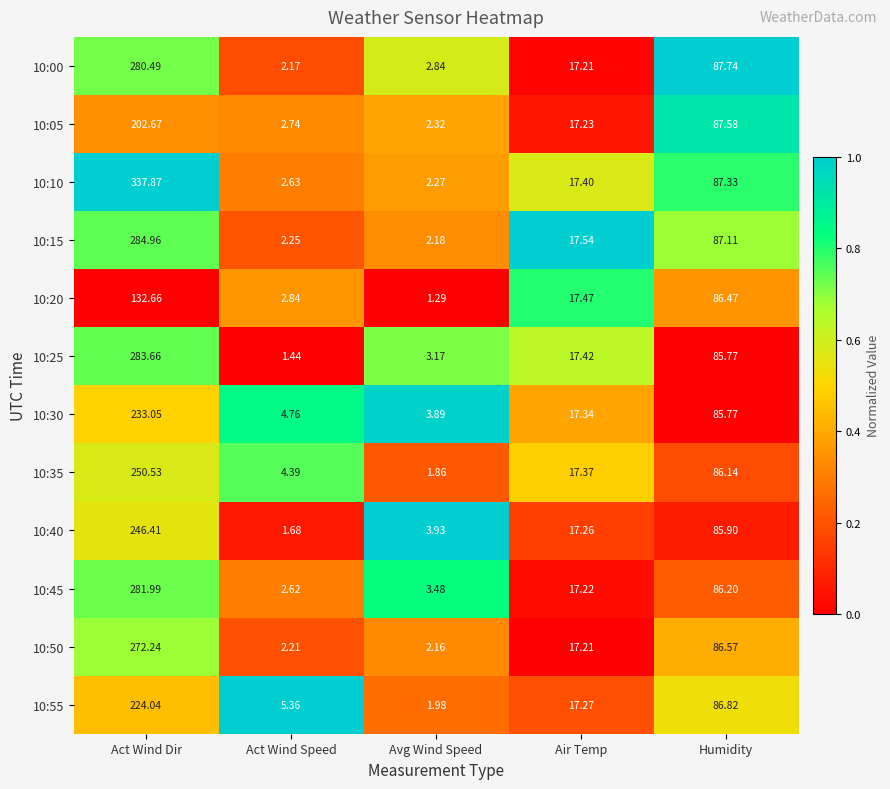

What is the total value across all series at Act Wind Dir?

3030.6